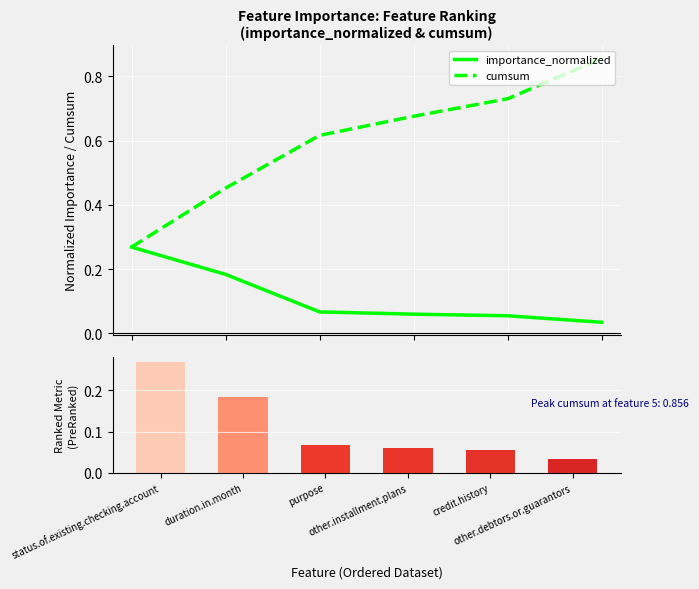

At which category is the sum across all series the highest?

other.debtors.or.guarantors